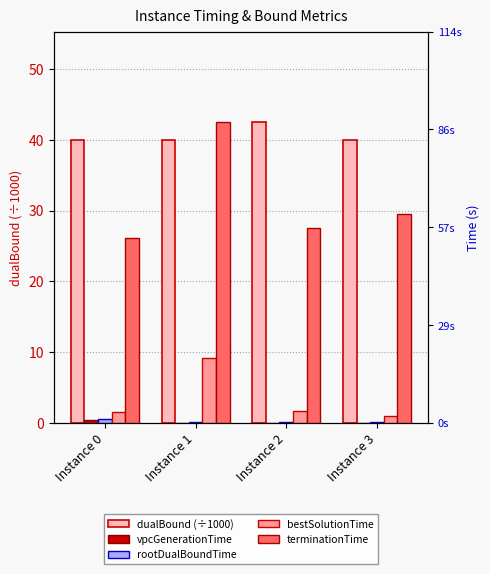

Which has a higher value, Instance 3 or Instance 0?

Instance 0